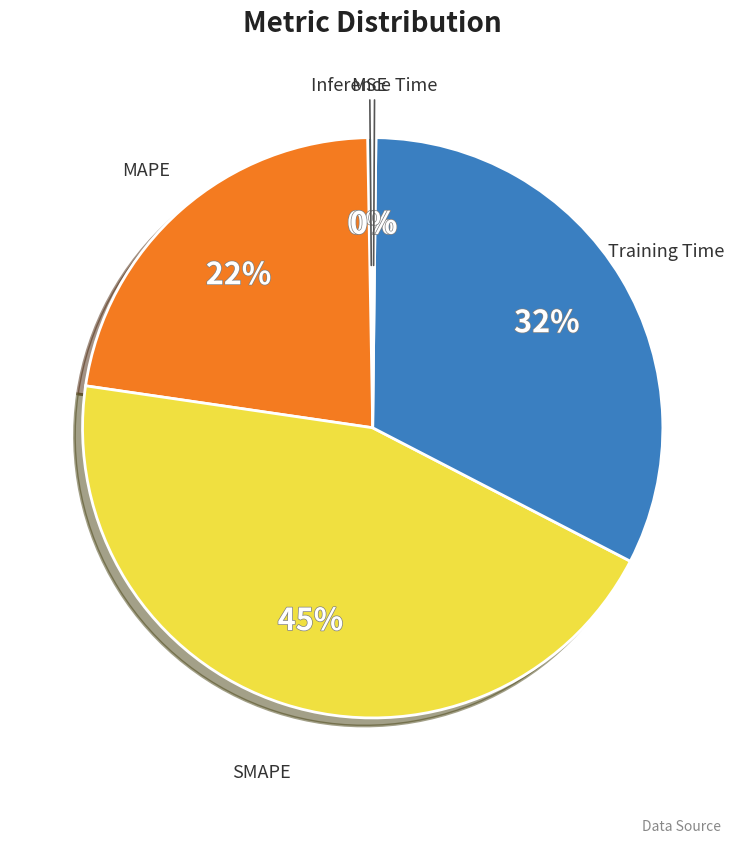

To the nearest percent, what is the difference between the largest and smallest slice percentages?

45%